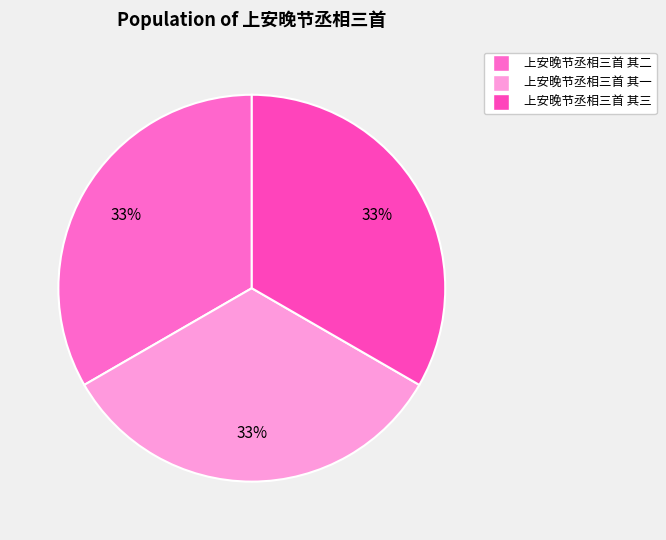

Which has a higher value, 上安晚节丞相三首 其二 or 上安晚节丞相三首 其三?

上安晚节丞相三首 其二